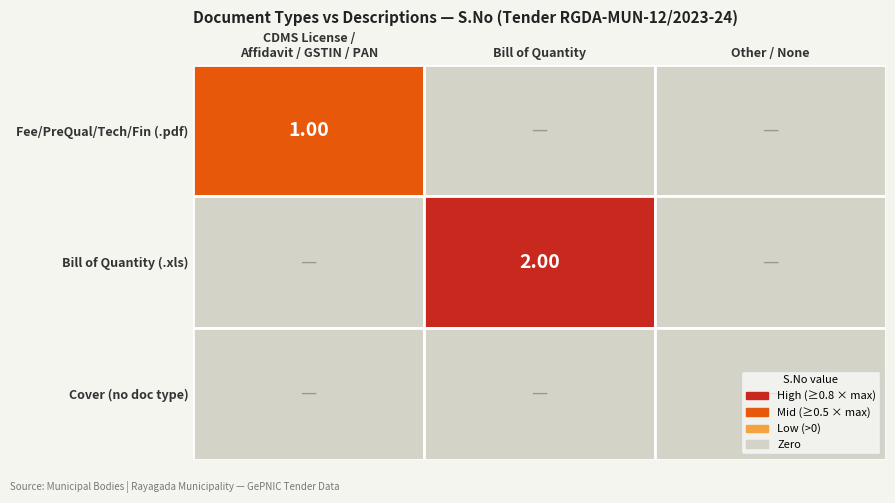

What is the difference between the maximum and second lowest values in the Bill of Quantity series?

2